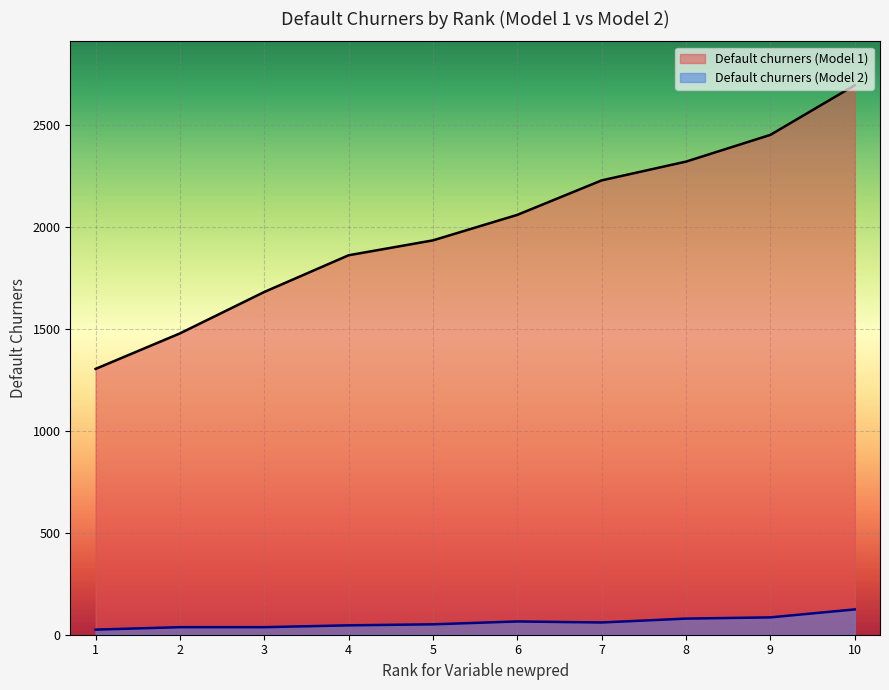

The Default churners (Model 2) series shows 60 at 7. True or false?

True